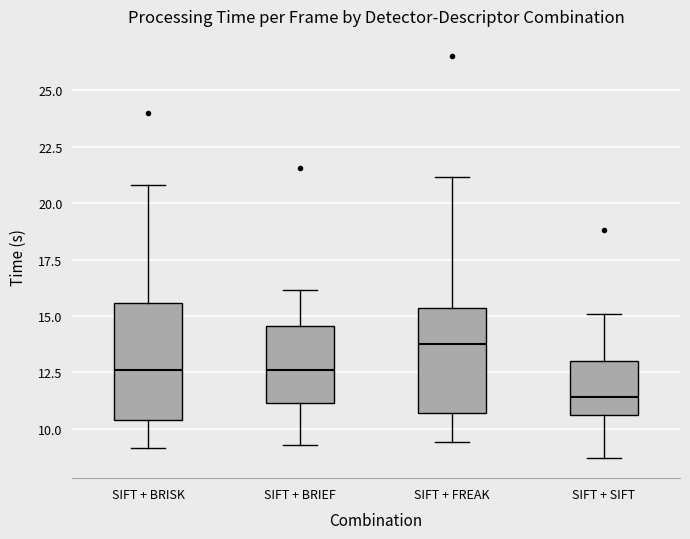

Where does the upper whisker of the box for SIFT + SIFT end on the y-axis? The values are not printed on the chart, so give them approximately, as read against the axis.

15.0